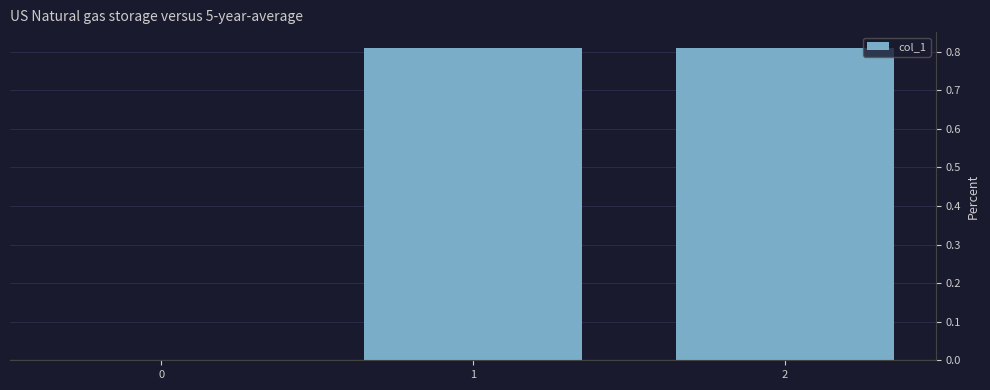

The chart shows a value of 0.3 at 2. True or false?

False